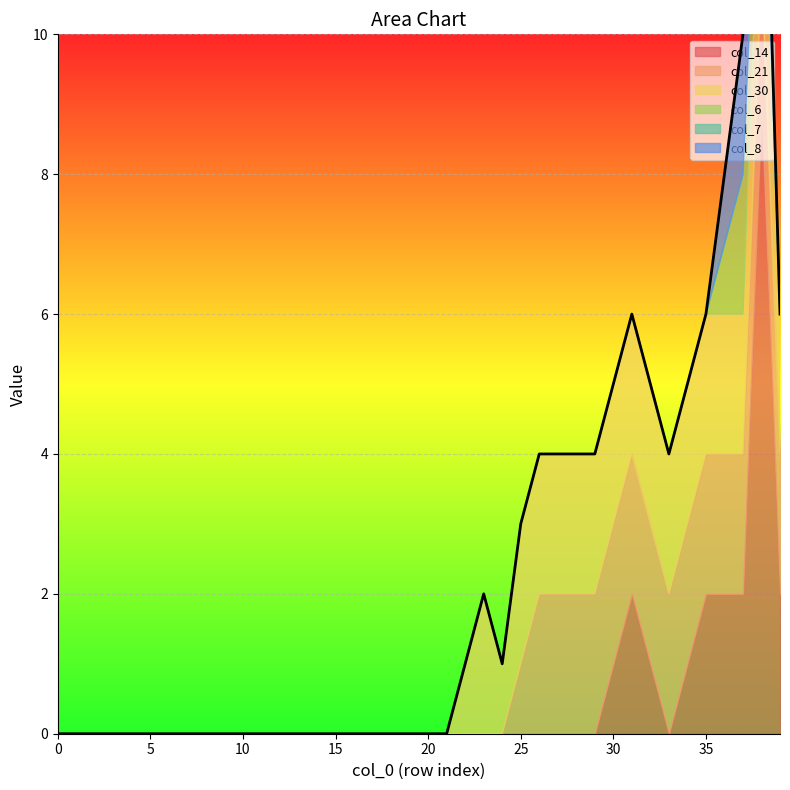

The col_30 series shows -1 at 5. True or false?

False